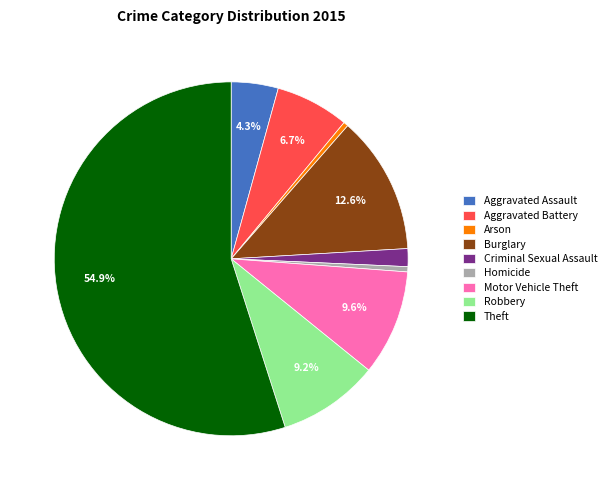

The Theft slice represents 61% of the pie. True or false?

False